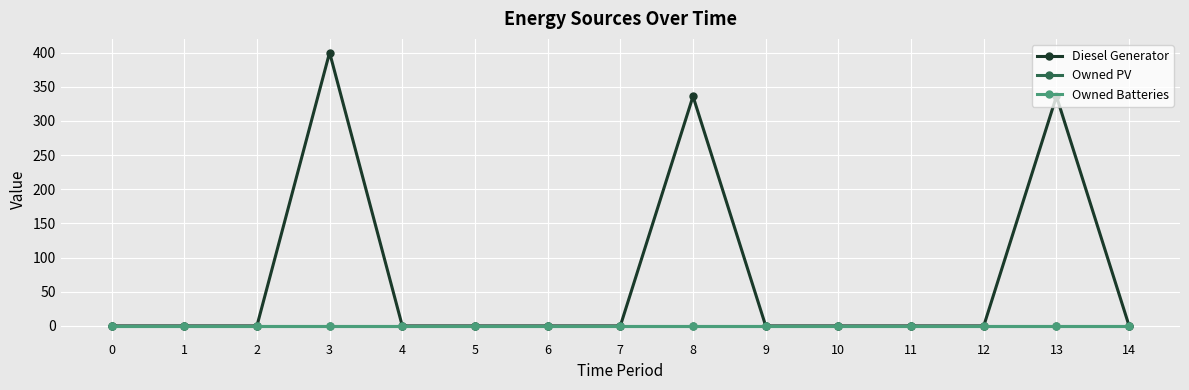

What is the difference between the maximum and second lowest values in the Diesel Generator series?

400